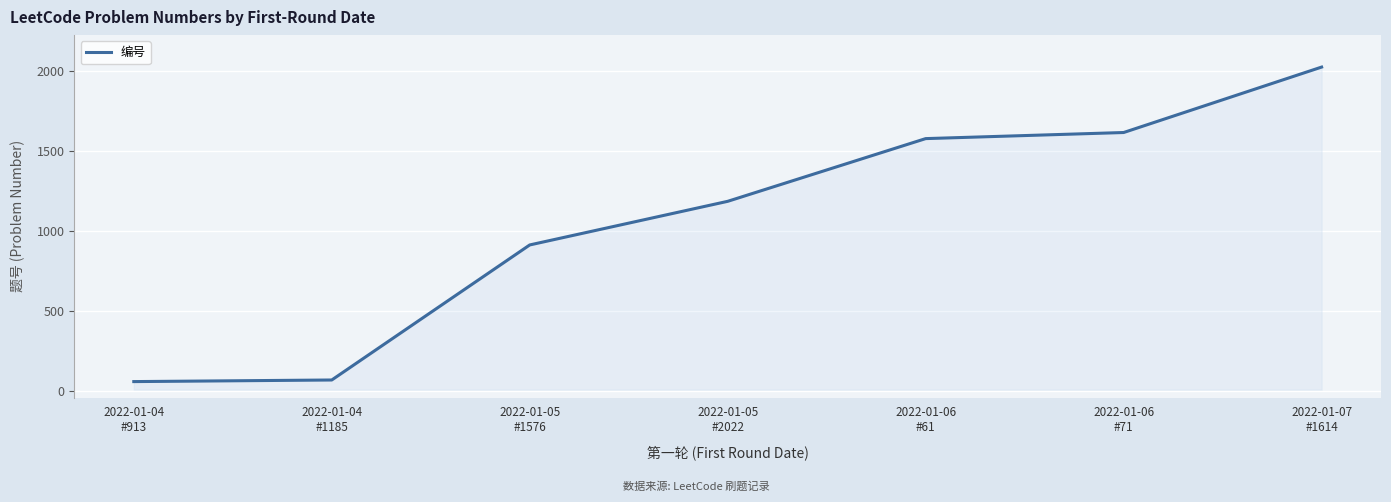

How many categories are shown in the chart?

7